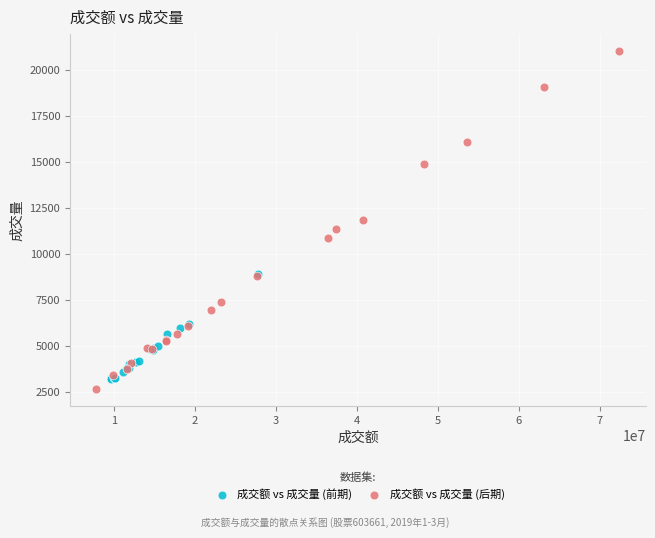

Which series contains the highest Y value?

成交额 vs 成交量 (后期)